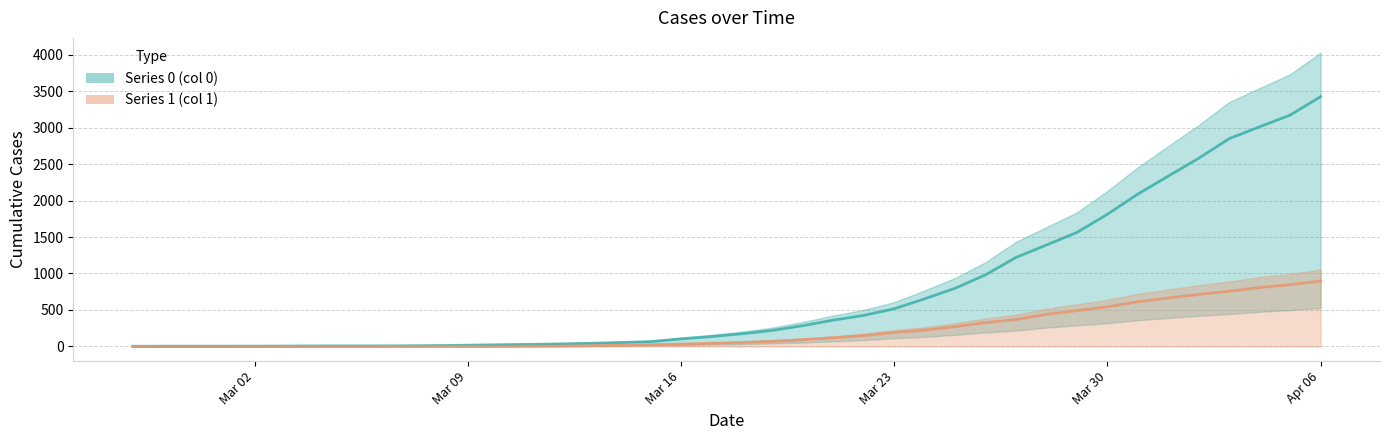

Does the chart display data point markers on the line(s)?

No